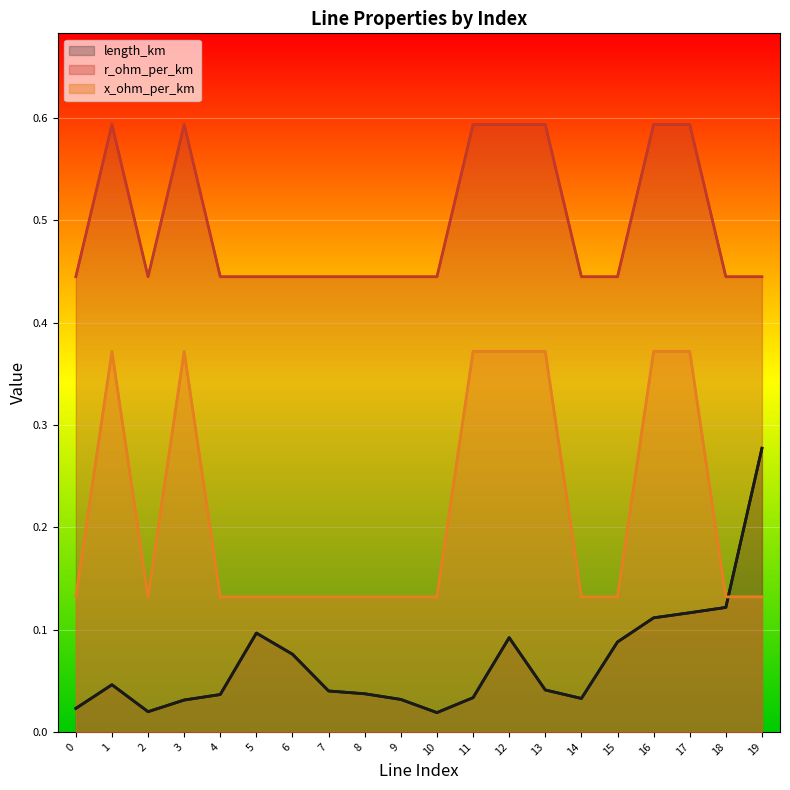

Where do length_km and r_ohm_per_km first cross each other?

18 and 19